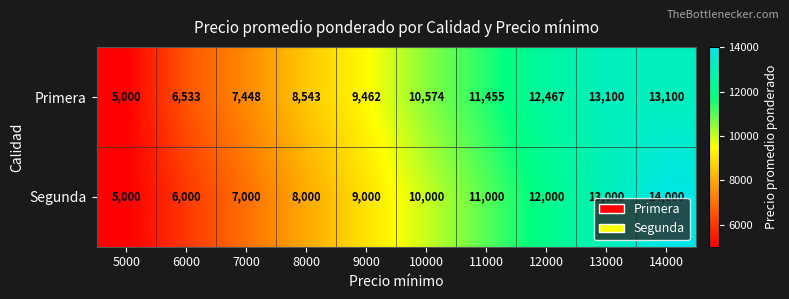

Count the Segunda values in the range 7000 to 12000.

6